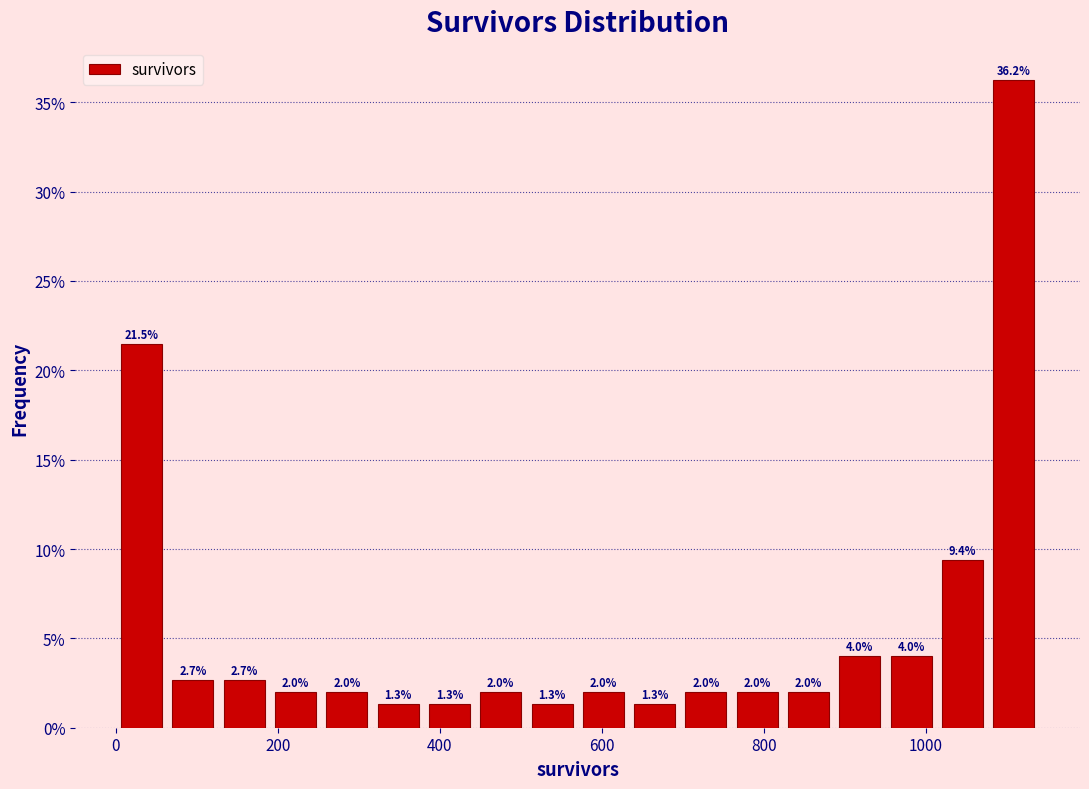

Read against the x-axis, roughly where is the centre of the tallest bar?

1100